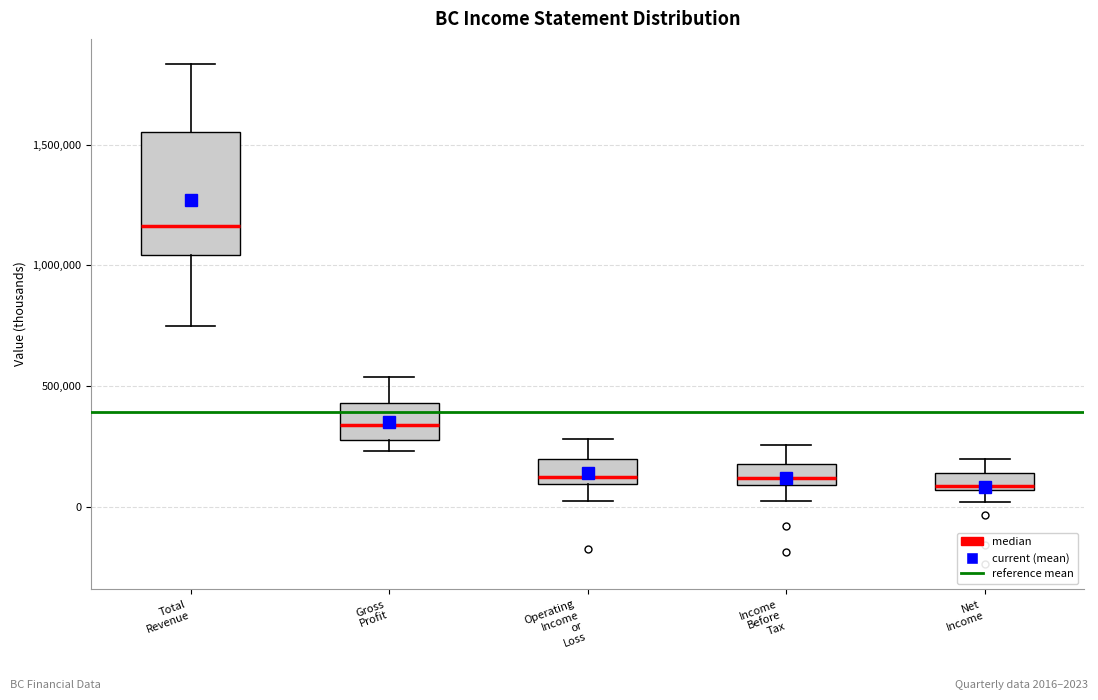

Which box has the highest median line?

Total Revenue